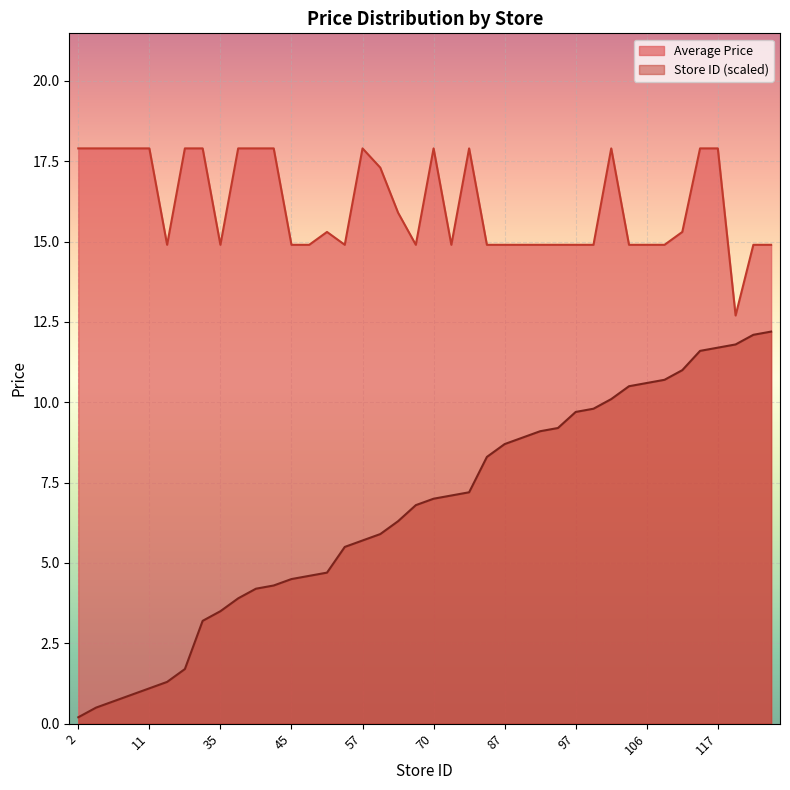

True or false: Store ID (scaled) and Average Price intersect in this chart.

False